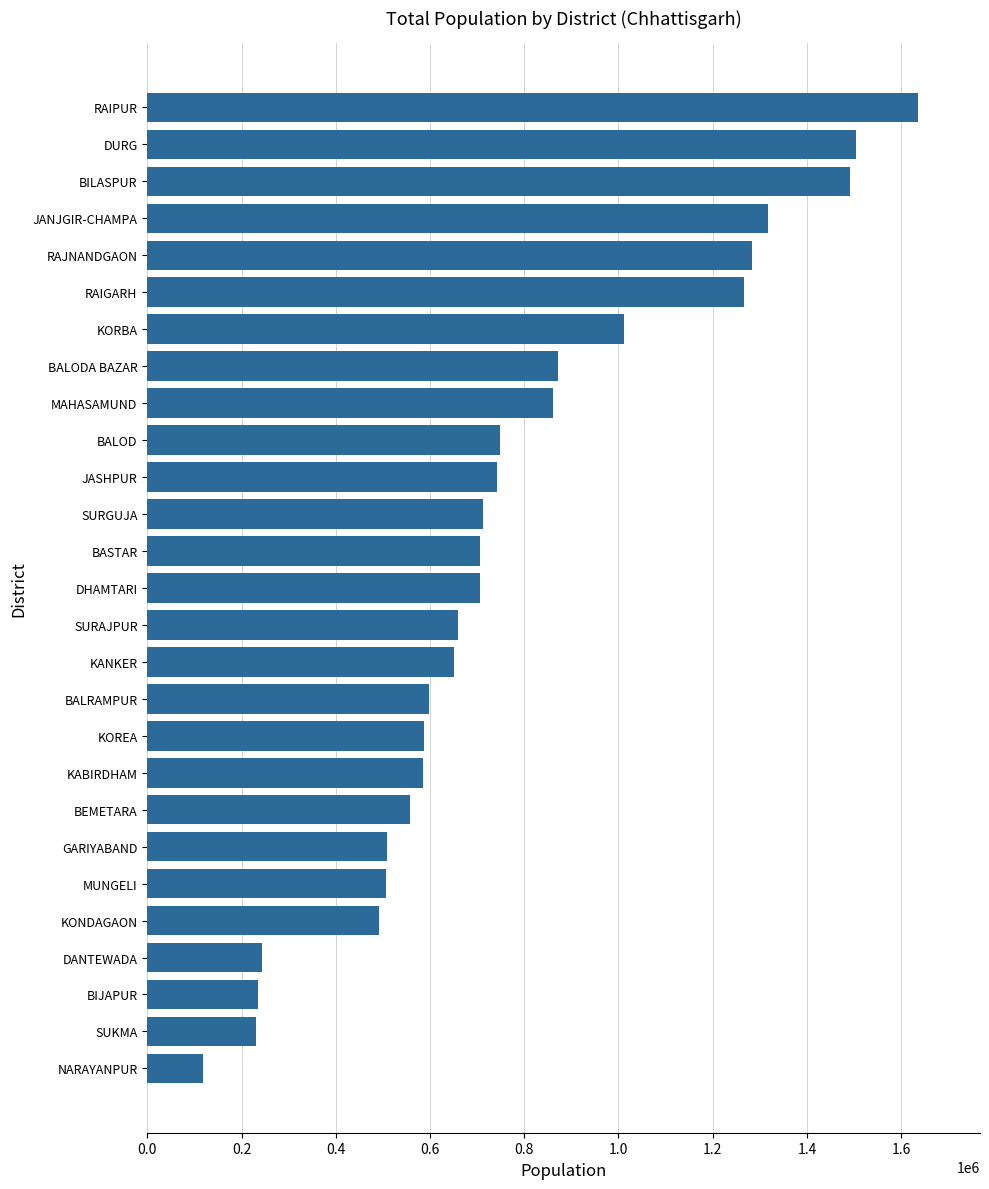

What is the average value?

771622